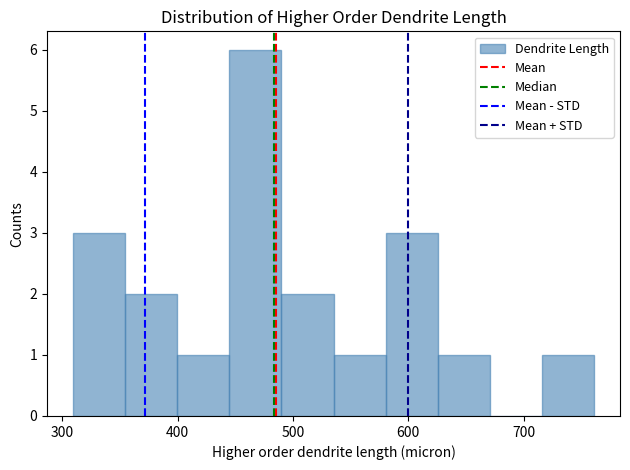

Over which range of the x-axis is the bar tallest?

440 to 490